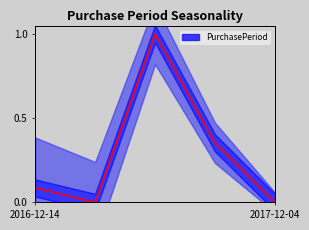

Reading right to left, extract all data points from this chart.

2017-12-04=0.0	2017-10-04=0.4	2017-07-06=1.0	2017-02-13=0.0	2016-12-14=0.1